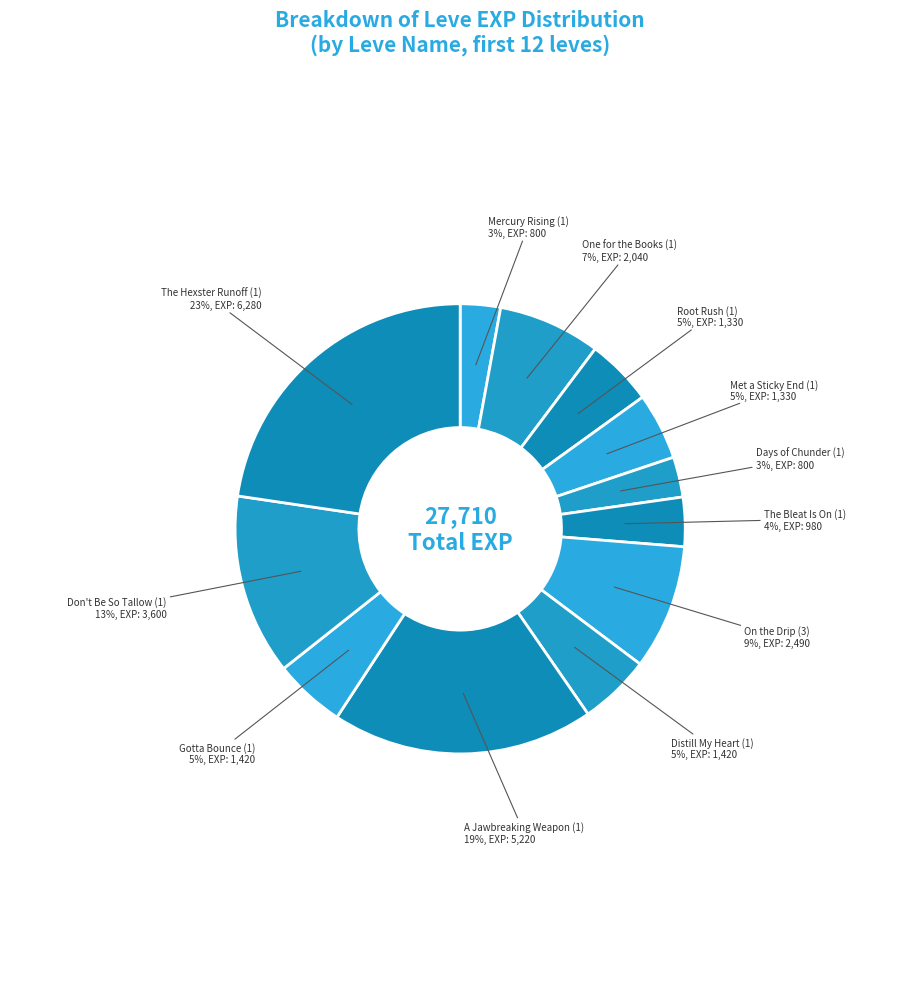

To the nearest percent, what is the difference between the largest and smallest slice percentages?

20%